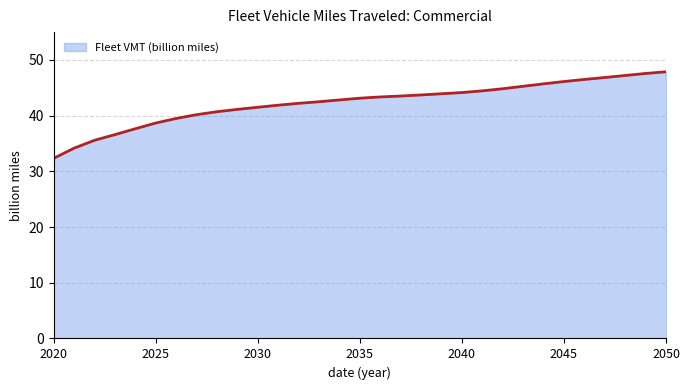

What is the difference between the maximum and minimum values?

15.5